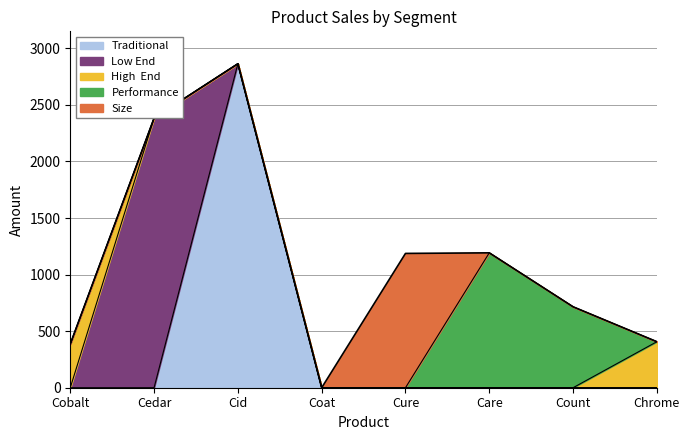

How many lines are shown in the chart?

5